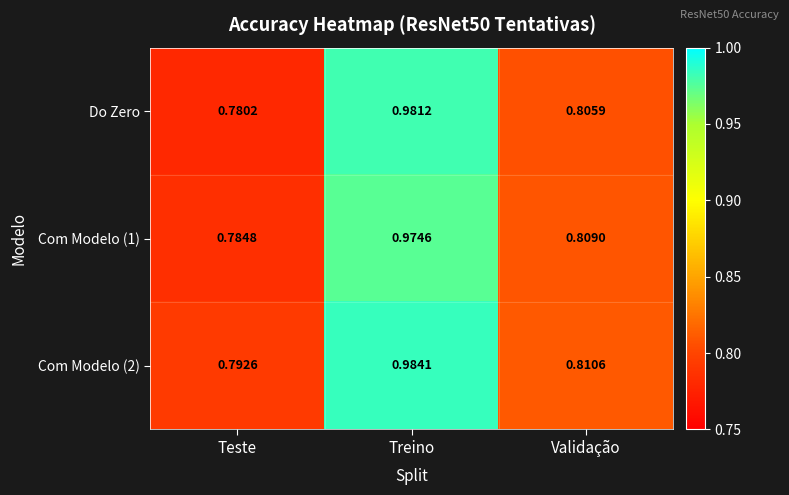

List the series in order of their peak value, highest first.

Com Modelo (2), Do Zero, Com Modelo (1)